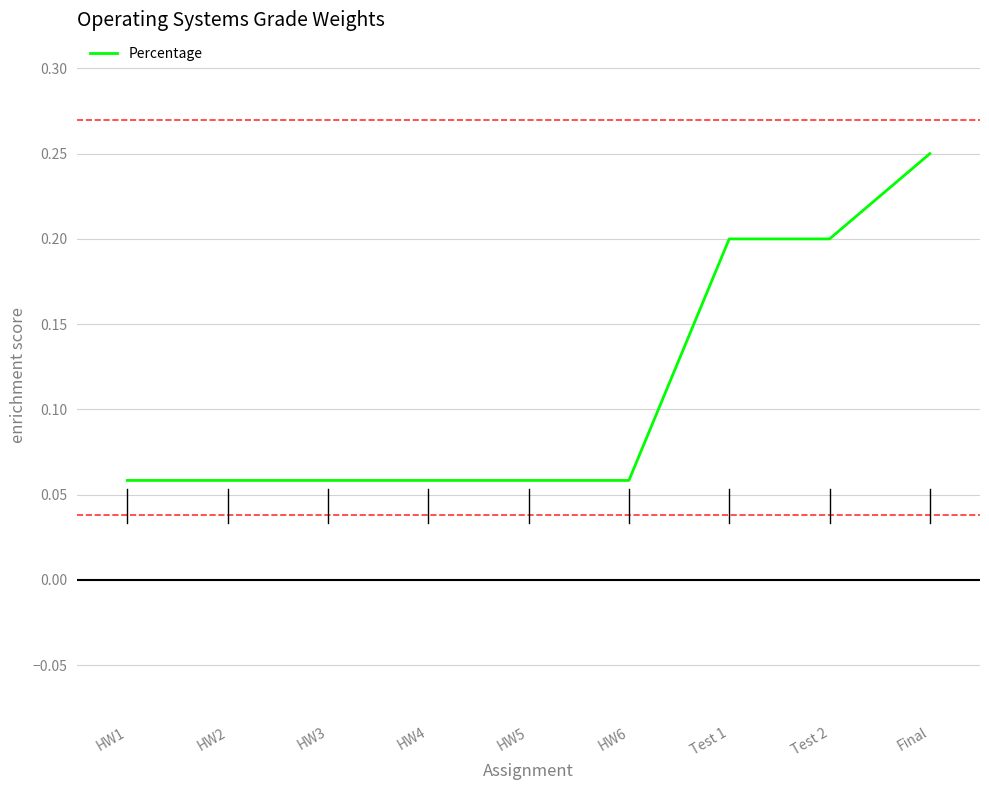

Is it true that the value at Test 1 is 0.2?

True